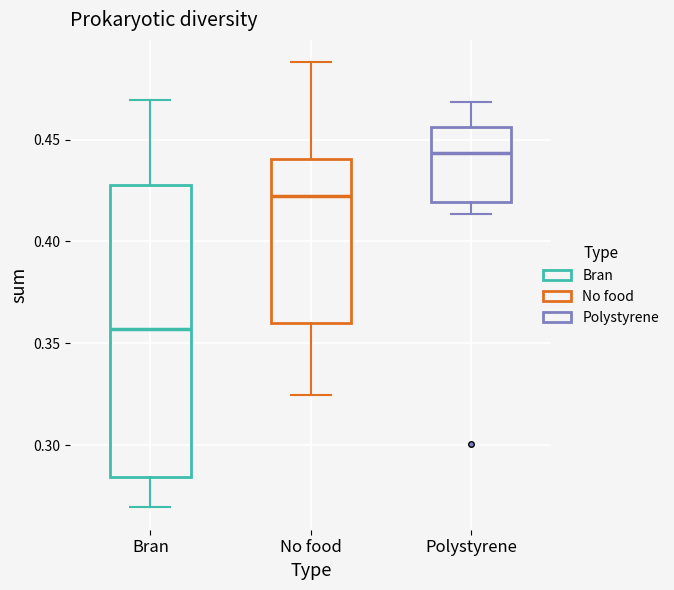

Where does the upper whisker of the box for Polystyrene end on the y-axis? The values are not printed on the chart, so give them approximately, as read against the axis.

0.470